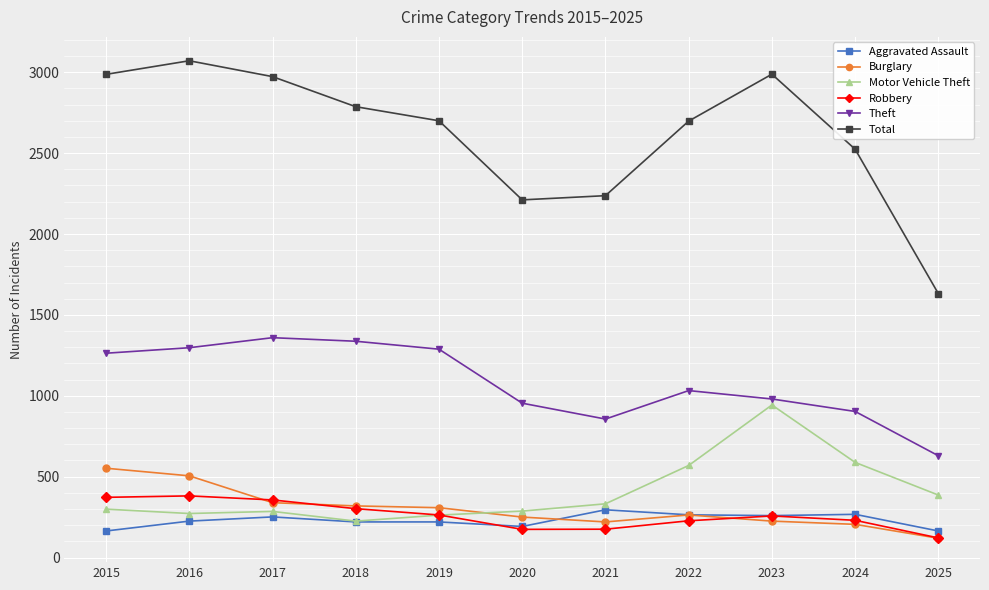

What is the total value across all series at 2015?

5637